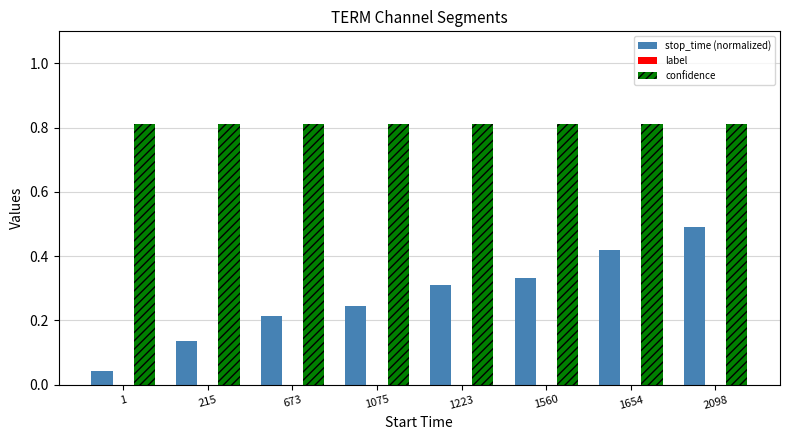

What is the sum of all confidence values?

6.5